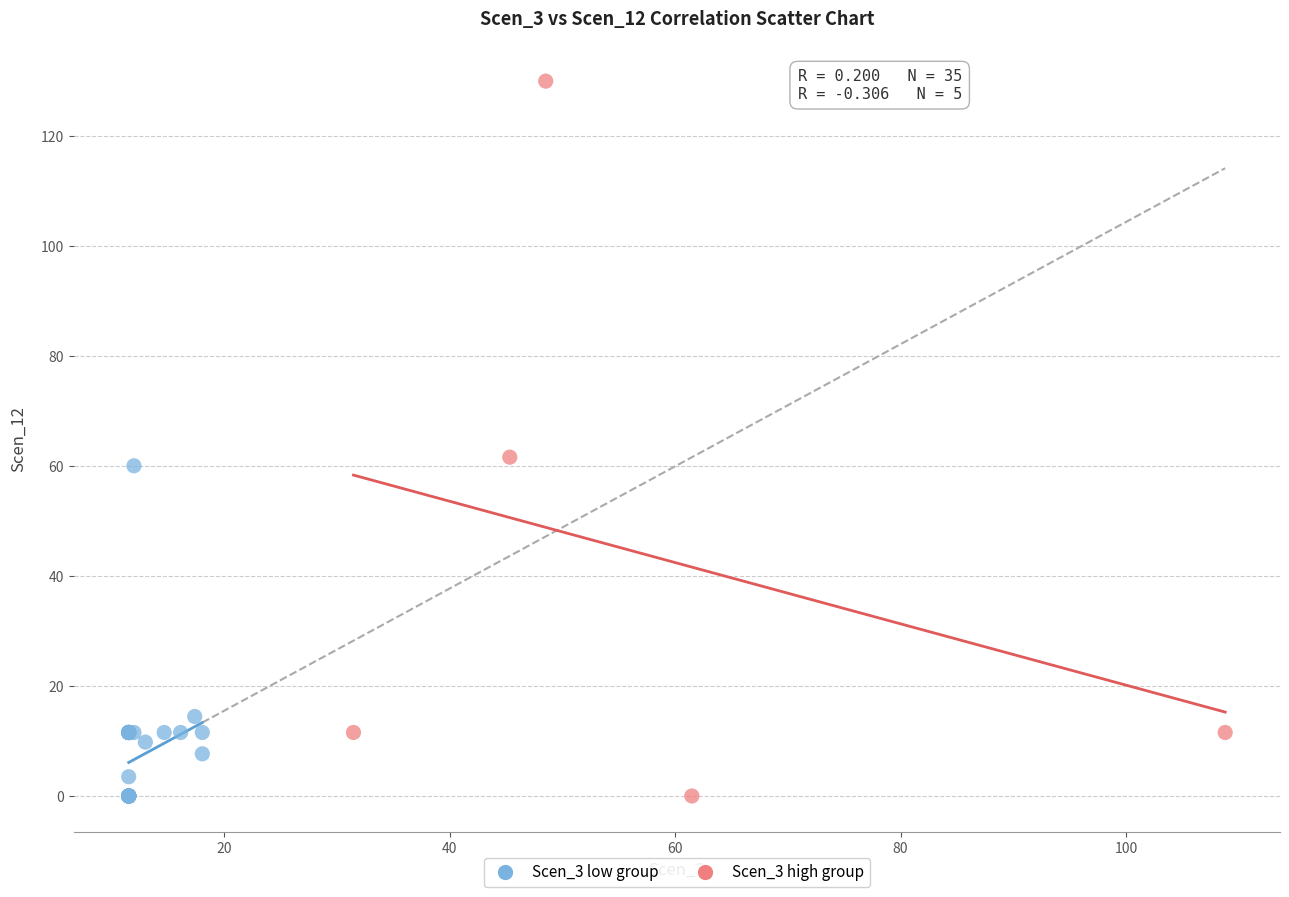

Which series has the widest spread of Y values?

Scen_3 high group